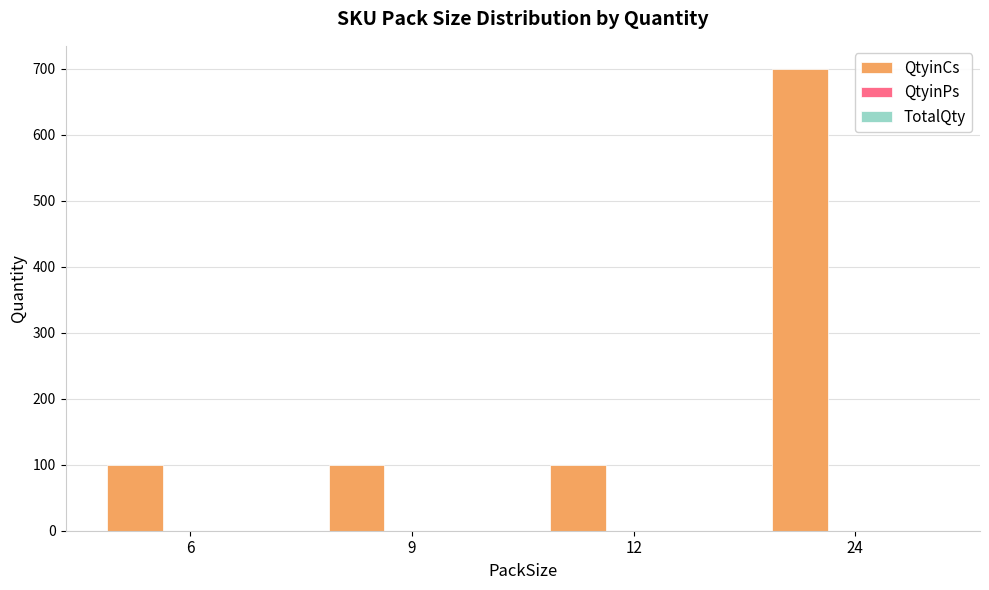

What is the value of the 2nd bar from the left?

100